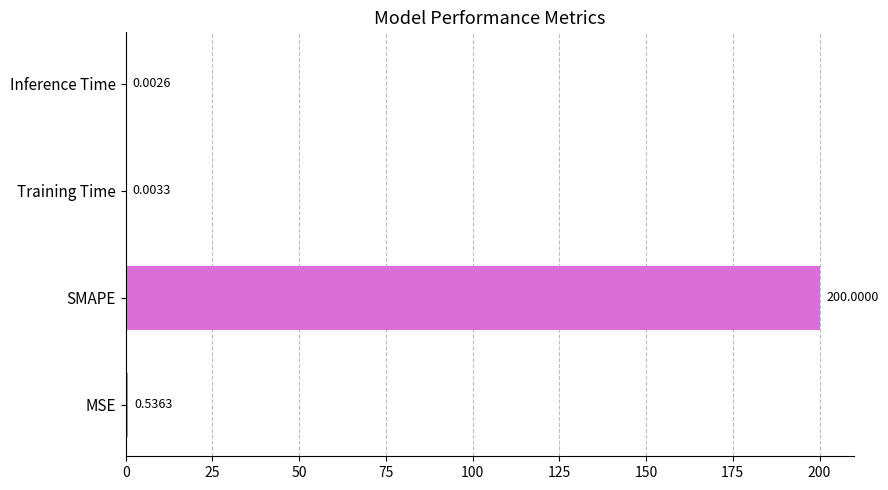

At which label is the value closest to 100?

MSE